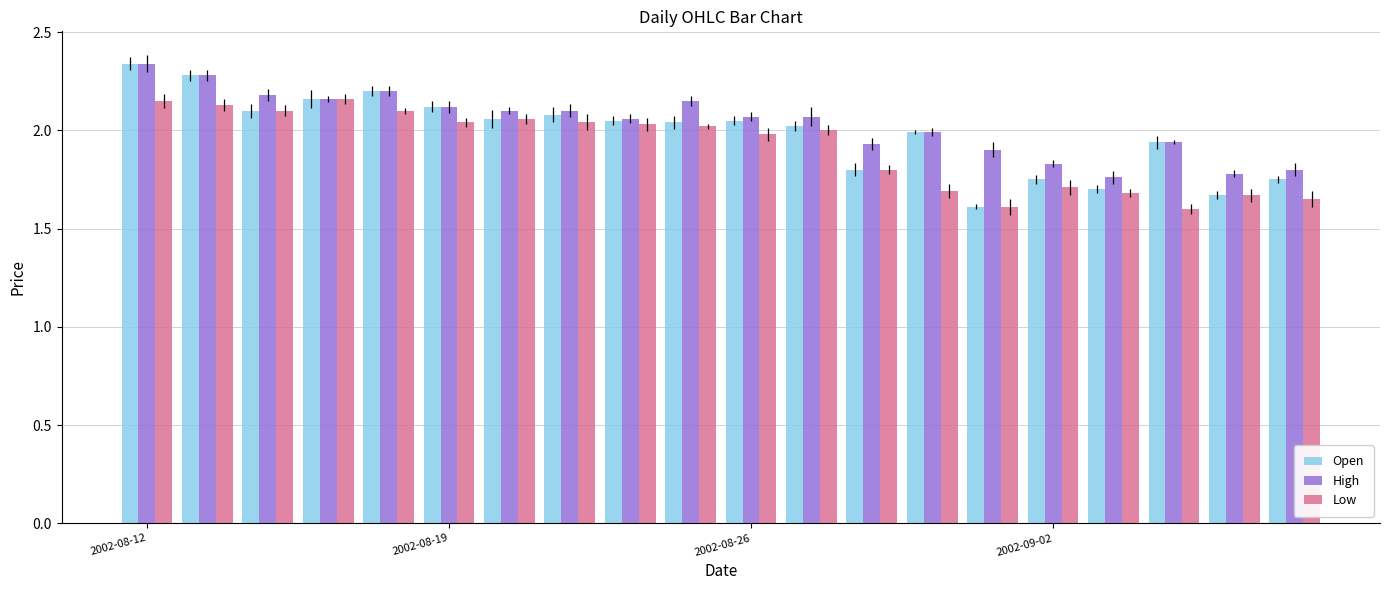

At how many categories does at least one series exceed 1?

20